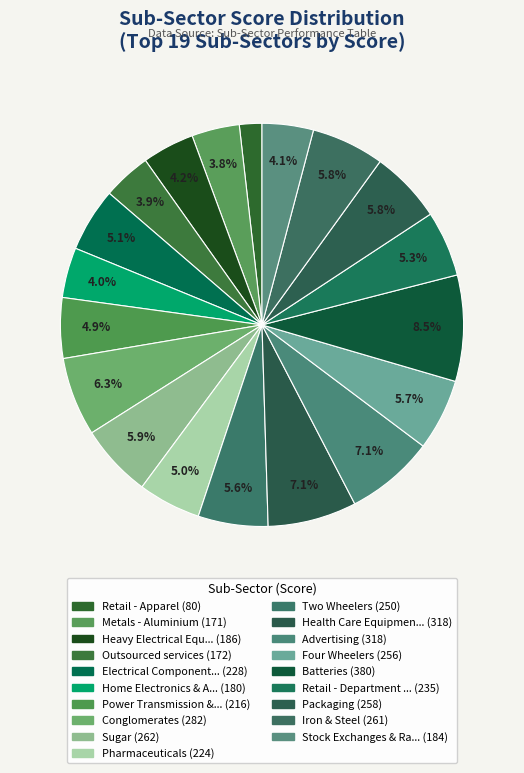

Rank the categories by value from lowest to highest.

Retail - Apparel, Metals - Aluminium, Outsourced services, Home Electronics & Appliances, Stock Exchanges & Ratings, Heavy Electrical Equipments, Power Transmission & Distribution, Pharmaceuticals, Electrical Components & Equipments, Retail - Department Stores, Two Wheelers, Four Wheelers, Packaging, Iron & Steel, Sugar, Conglomerates, Health Care Equipment & Supplies, Advertising, Batteries